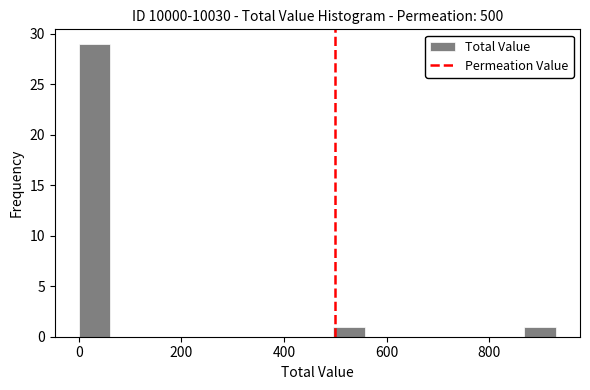

Around what value on the x-axis is the tallest bar? Give the approximate position of its centre, as read against the axis.

40